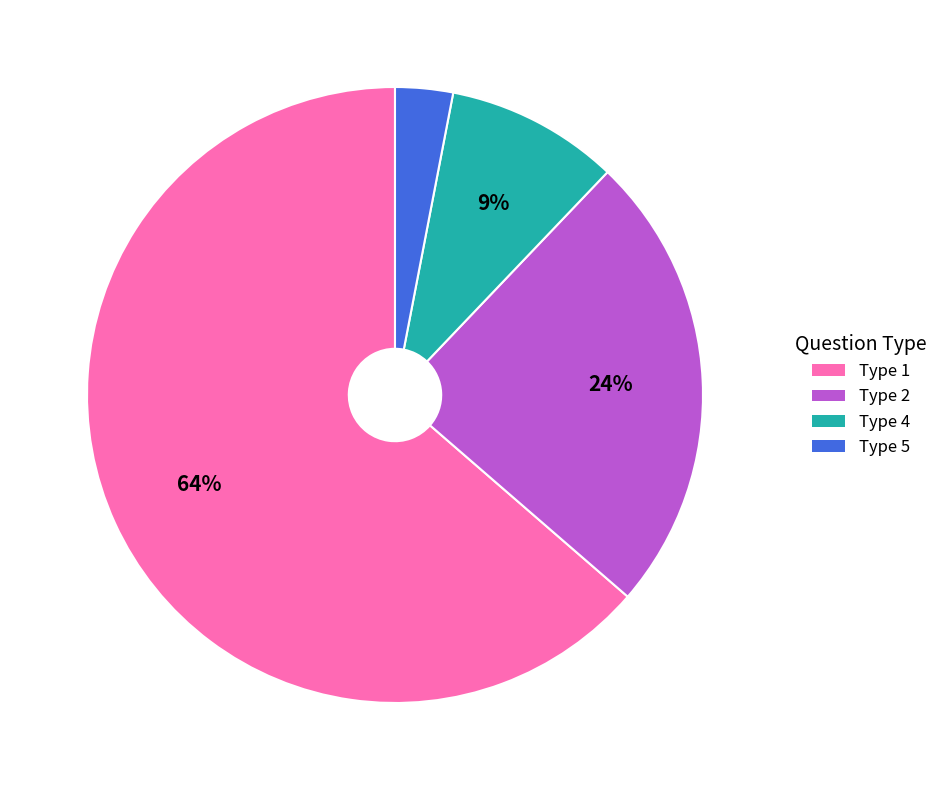

Does any single category account for the majority?

Yes